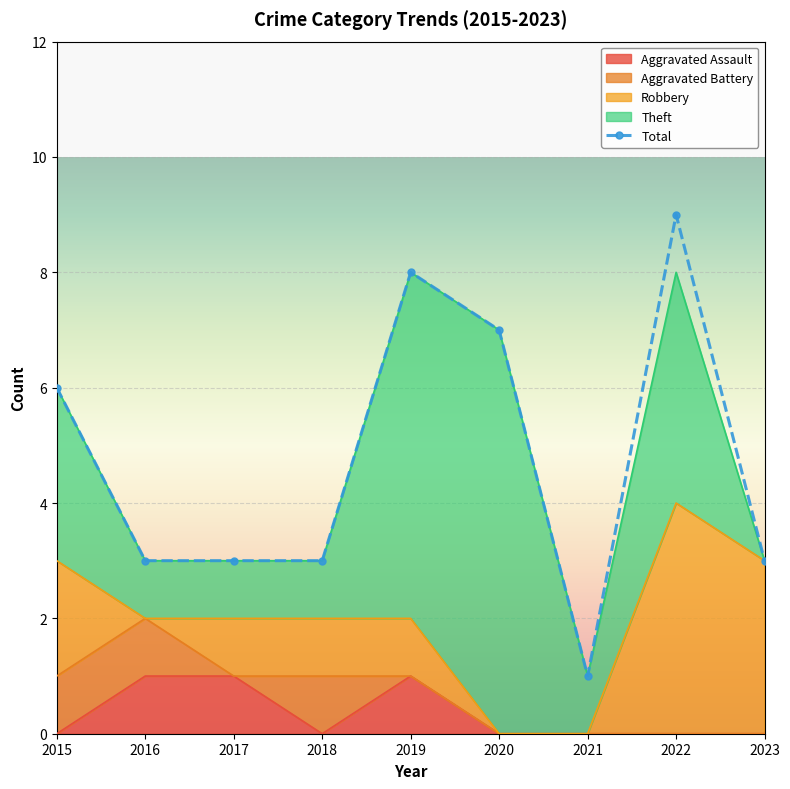

Is it true that Total equals 5 at 2016?

False